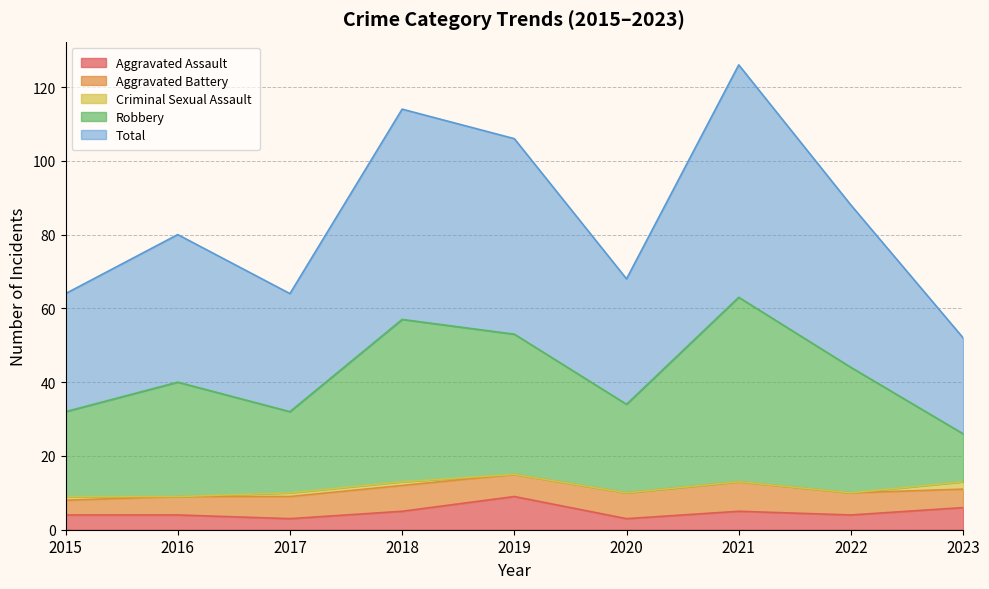

At which category does Aggravated Assault reach its first local valley?

2017